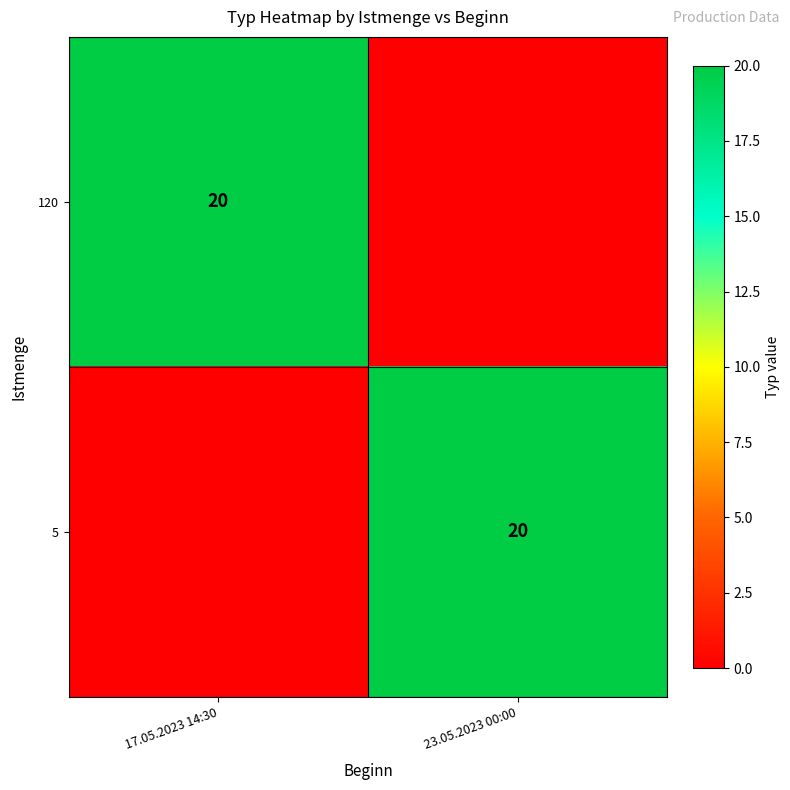

The value of 5 at 23.05.2023 00:00 is 36. True or false?

False